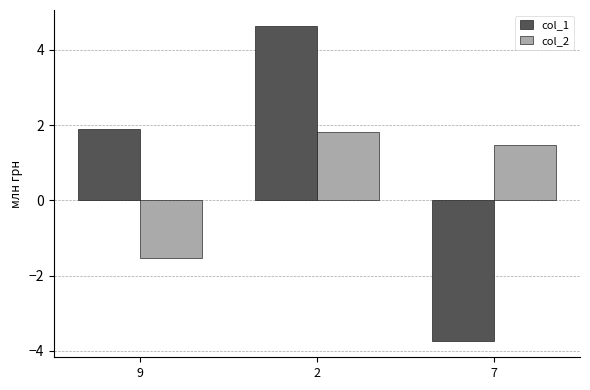

What is the approximate value of col_2 at 2?

1.8